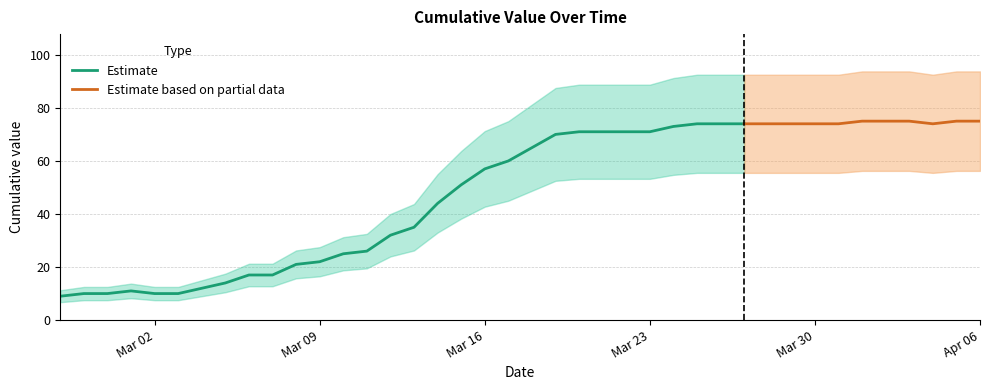

Where does the data first go above 65?

2020-03-19